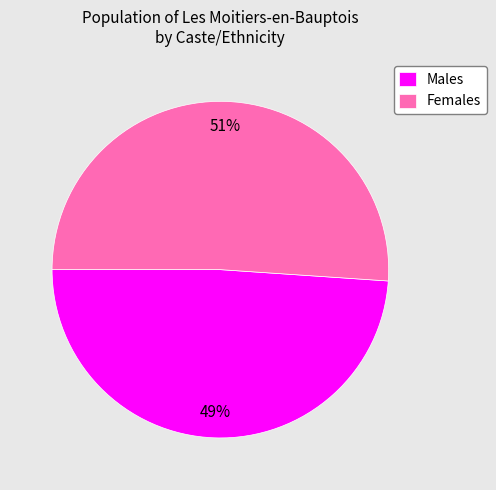

Count the number of slices in the pie.

2